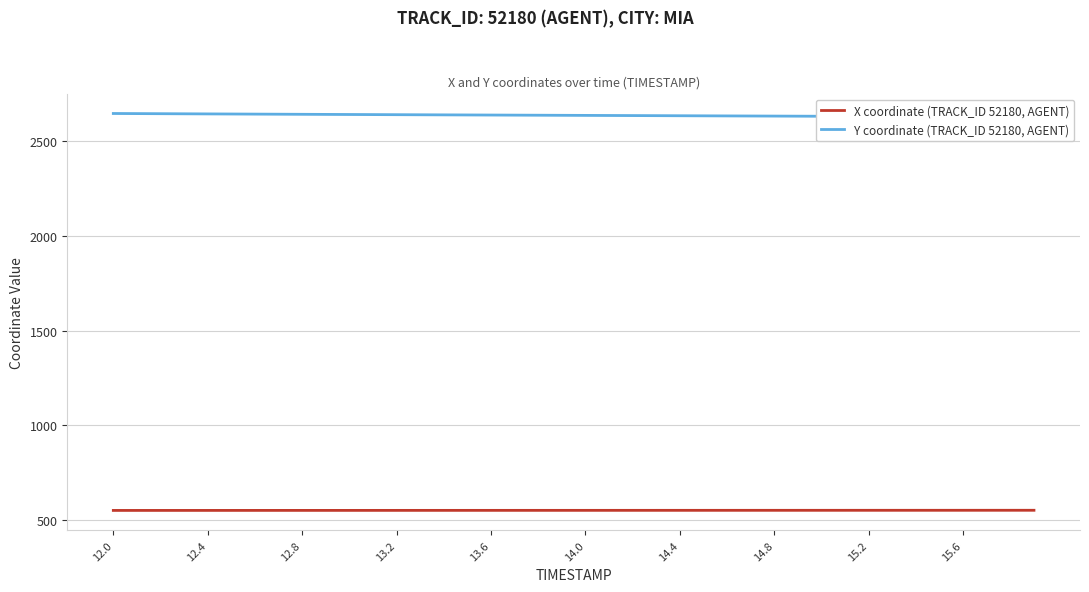

The value of X coordinate (TRACK_ID 52180, AGENT) at 13.2 is 281.8. True or false?

False